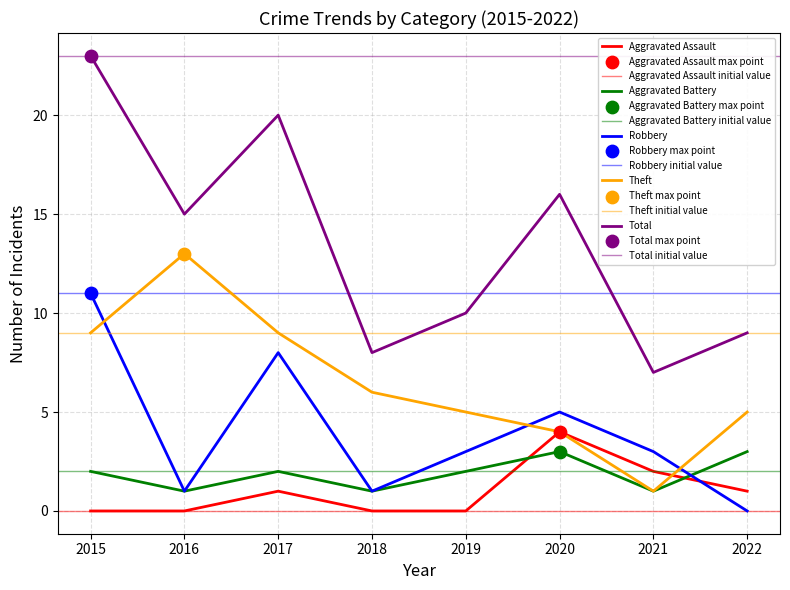

At which category is the sum across all series the highest?

2015